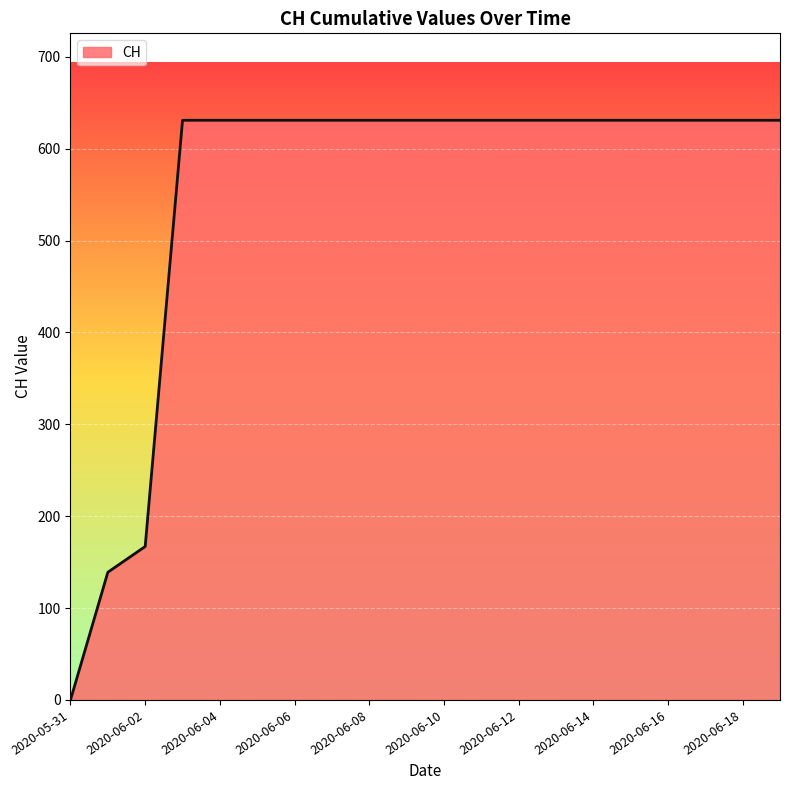

What is the greatest value displayed?

631